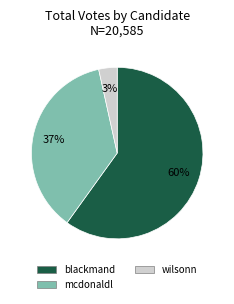

Is blackmand the majority of the pie?

Yes